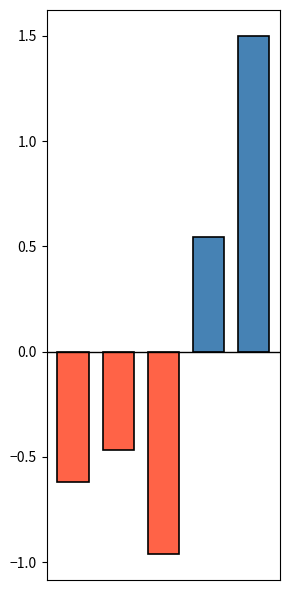

What is the greatest value displayed?

1.5